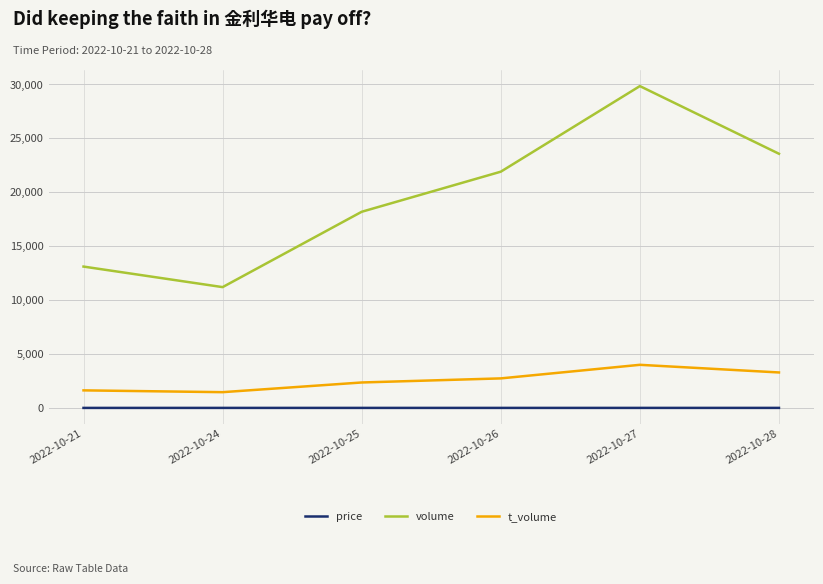

What is the greatest value displayed?

29852.0